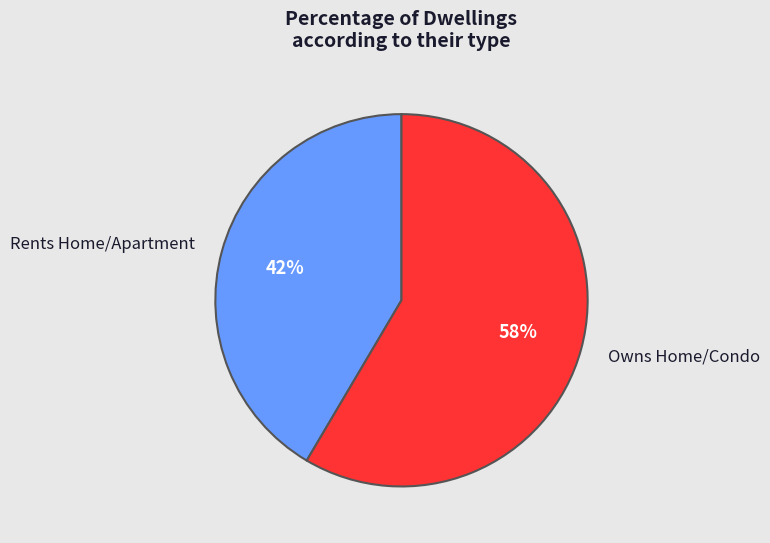

Combined, do Rents Home/Apartment and Owns Home/Condo account for over 50%?

Yes